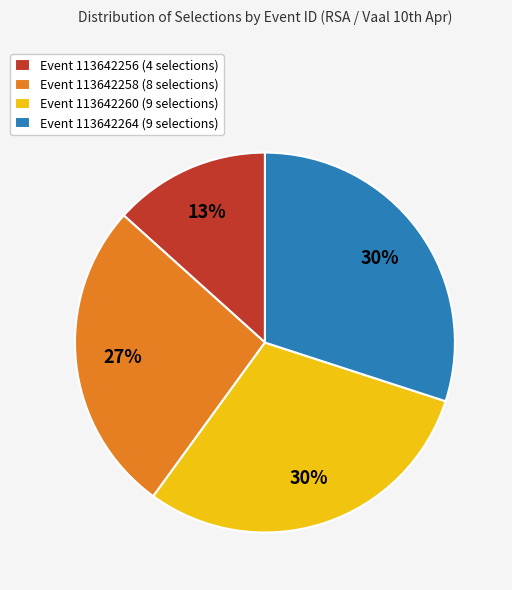

True or false: Event 113642260 (9 selections) accounts for 30% of the total.

True